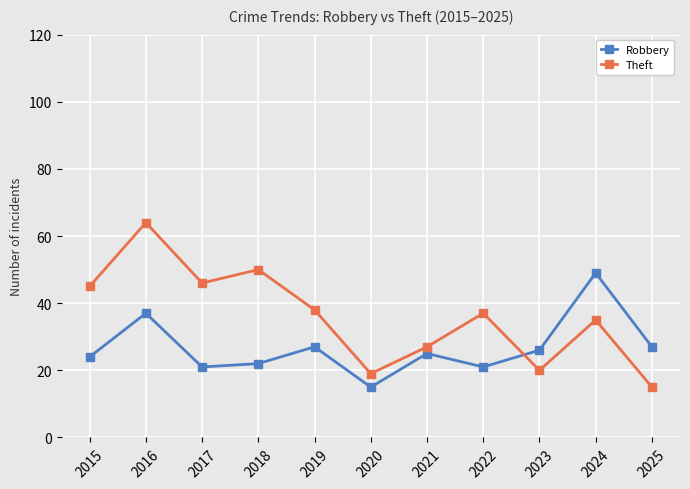

List the labels in order of Theft value, smallest first.

2025, 2020, 2023, 2021, 2024, 2022, 2019, 2015, 2017, 2018, 2016